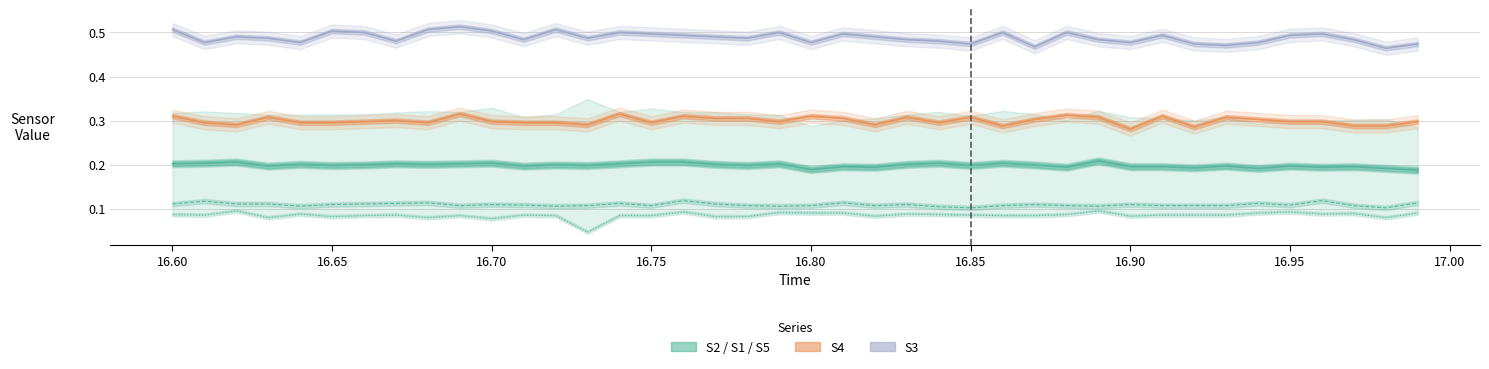

Which series has the widest spread of values?

S3